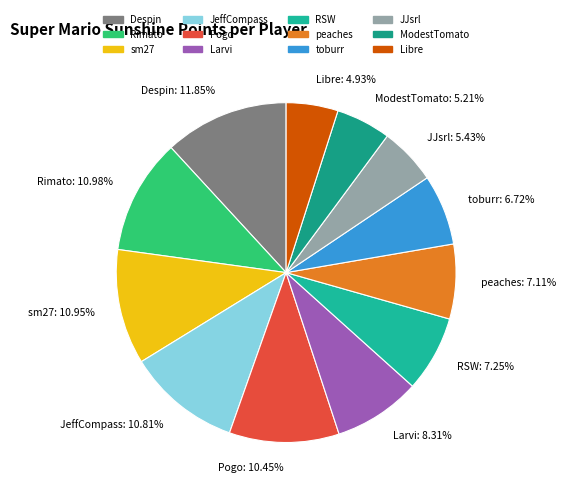

Count the number of slices in the pie.

12